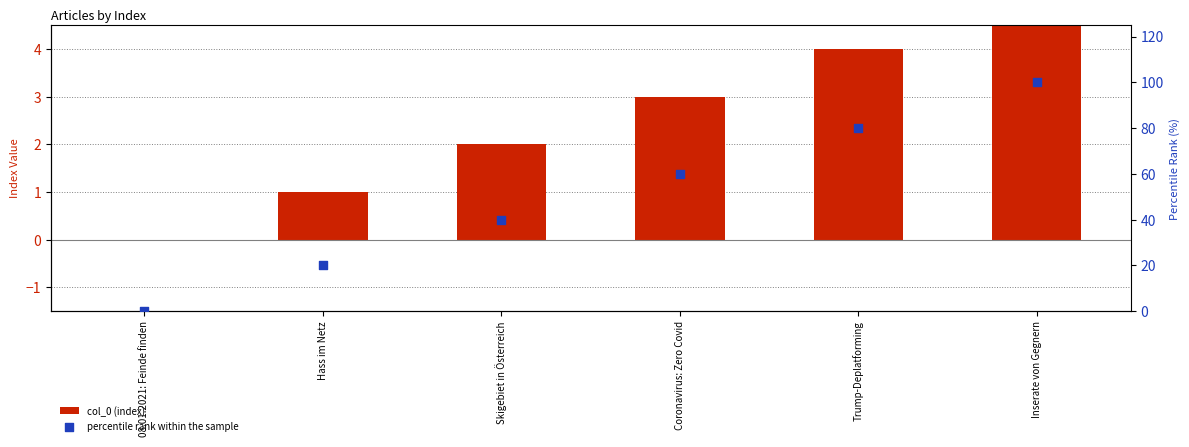

At how many categories does at least one series exceed 48?

3